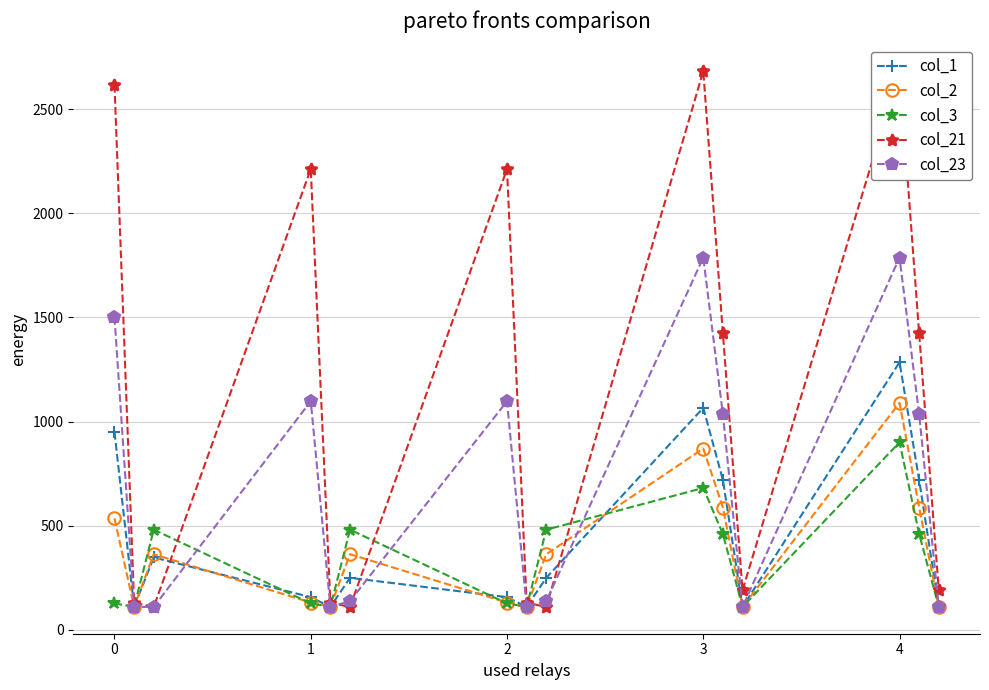

Which series has the largest total across all categories?

col_21